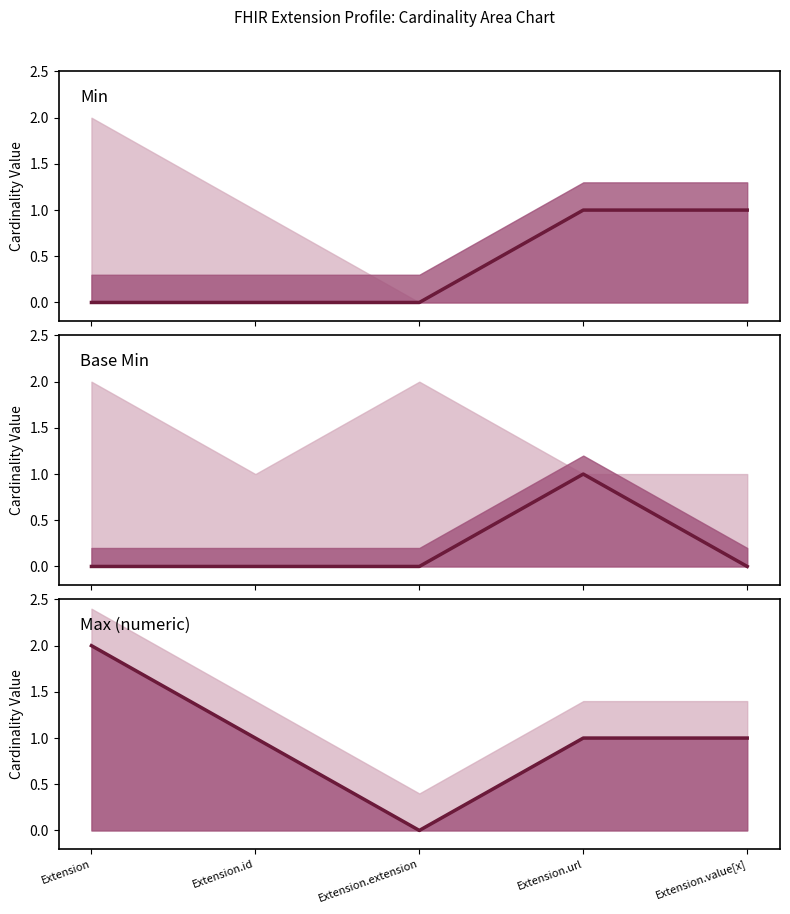

What is the total value across all series at Extension.value[x]?

2